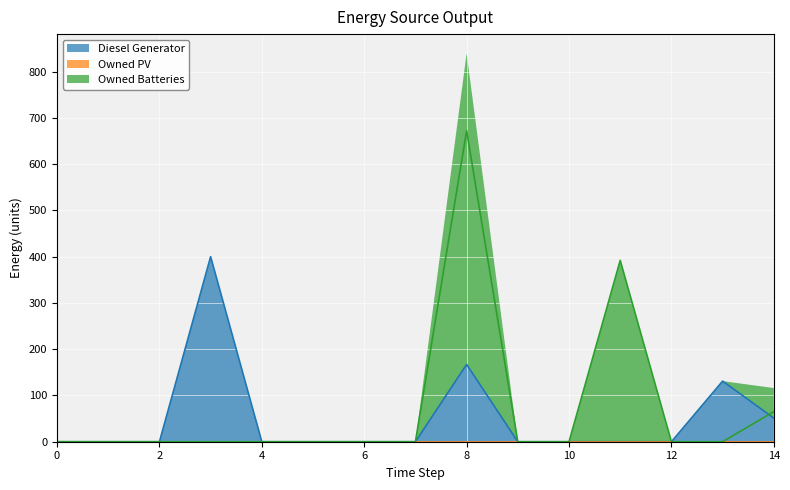

What is the greatest value displayed?

672